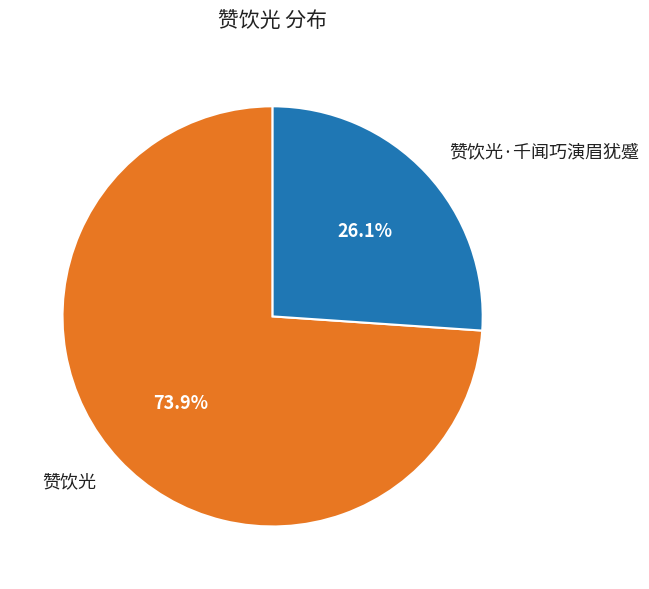

To the nearest percent, what is the combined percentage of 赞饮光 and 赞饮光·千闻巧演眉犹蹙?

100%